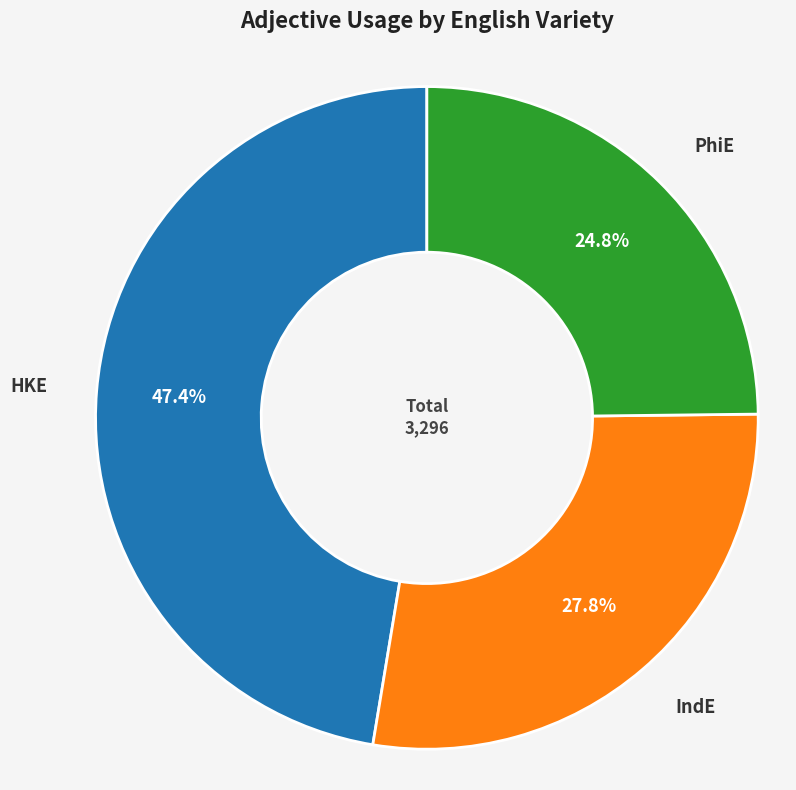

Which slice is the largest?

HKE